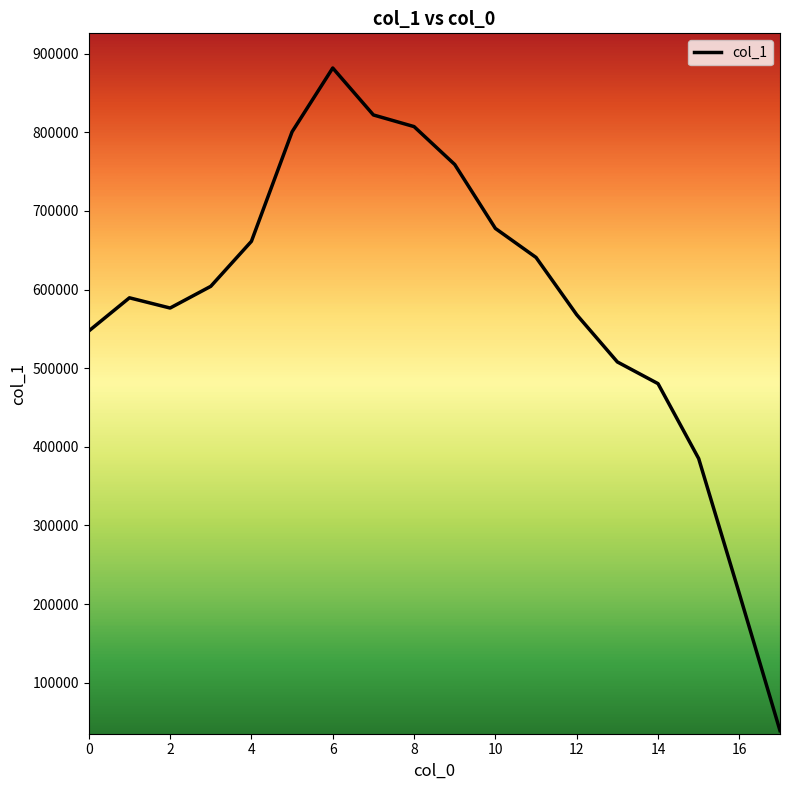

What is the greatest value displayed?

881759